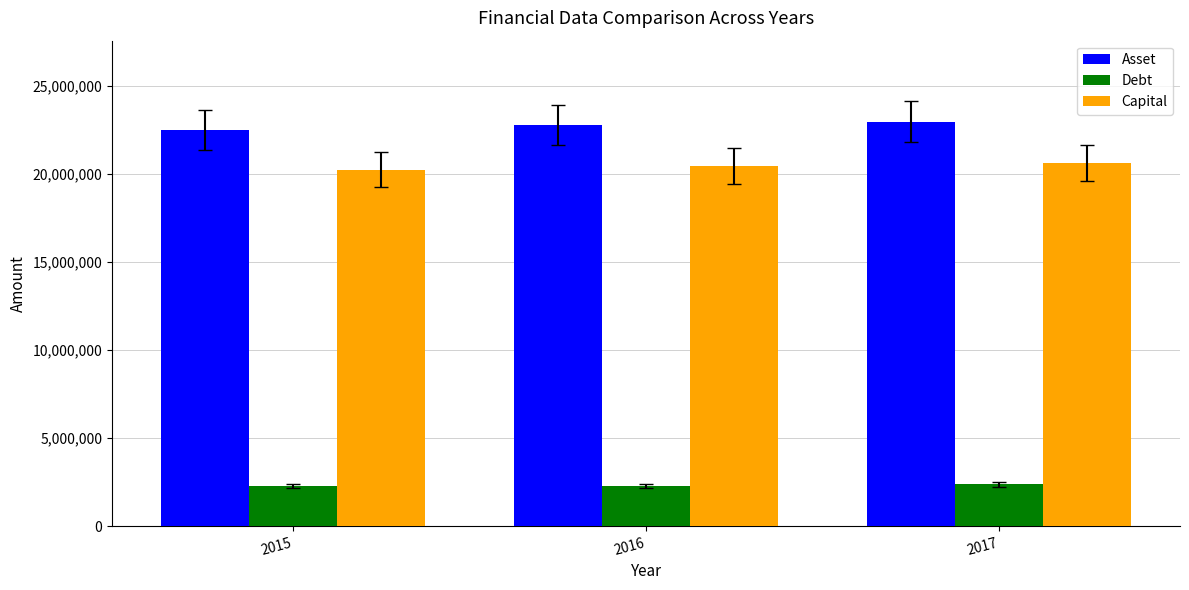

Rank the series by their maximum value, from highest to lowest.

Asset, Capital, Debt